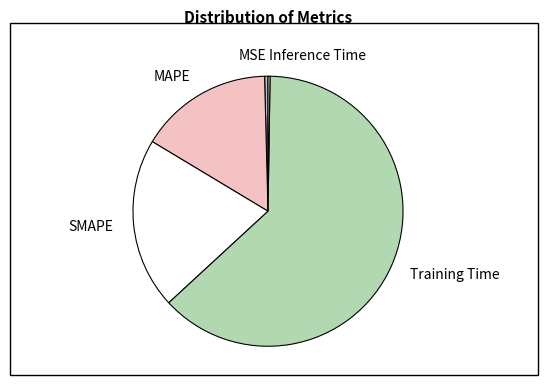

Approximately how many times larger is the value at SMAPE compared to Training Time?

0.3